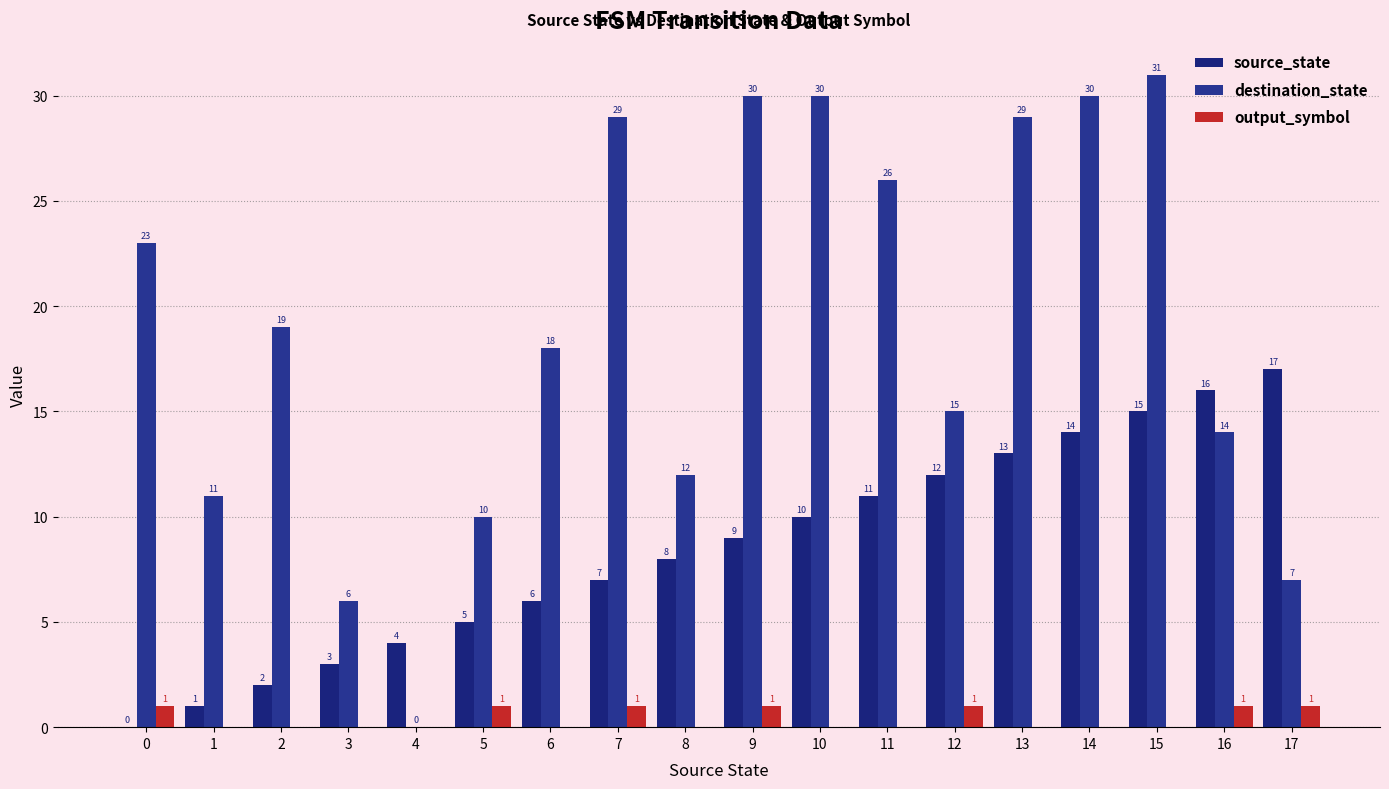

At how many categories does at least one series exceed 22?

8